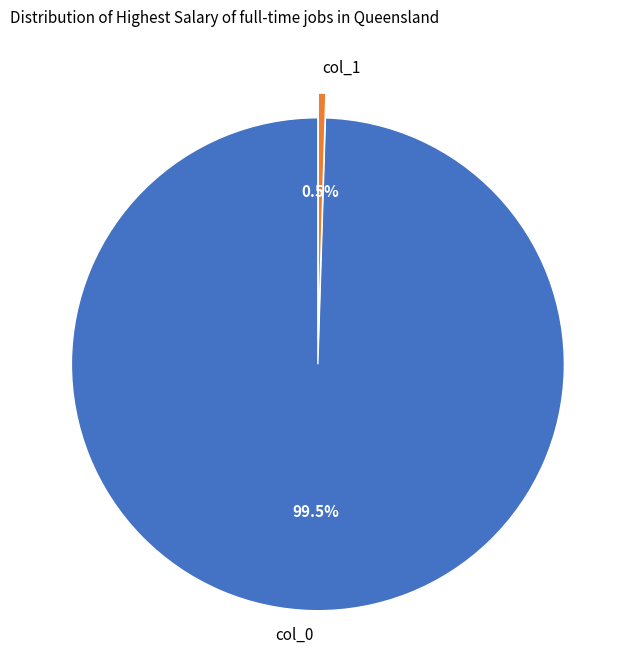

Does any single category account for the majority?

Yes